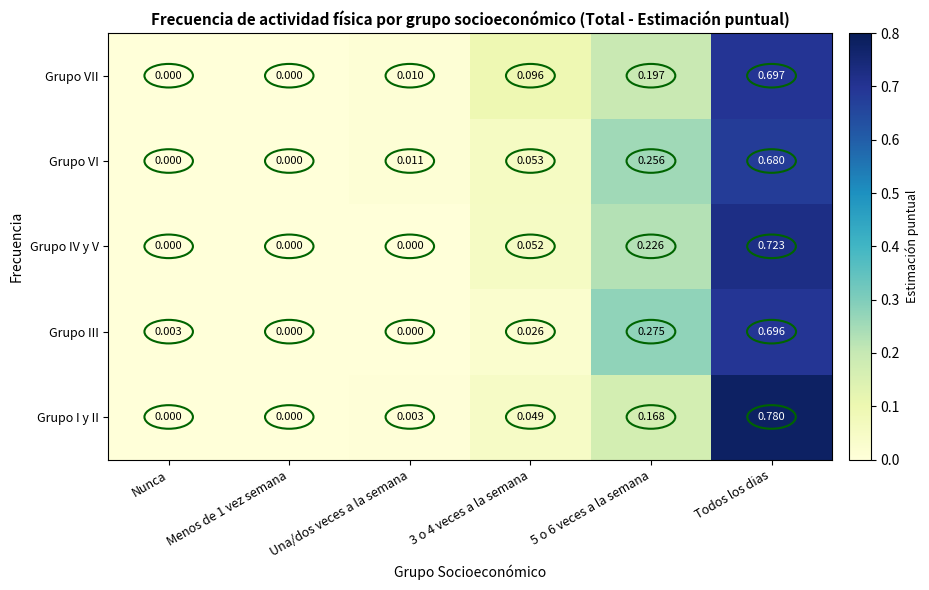

Which series has the largest total across all categories?

Grupo IV y V